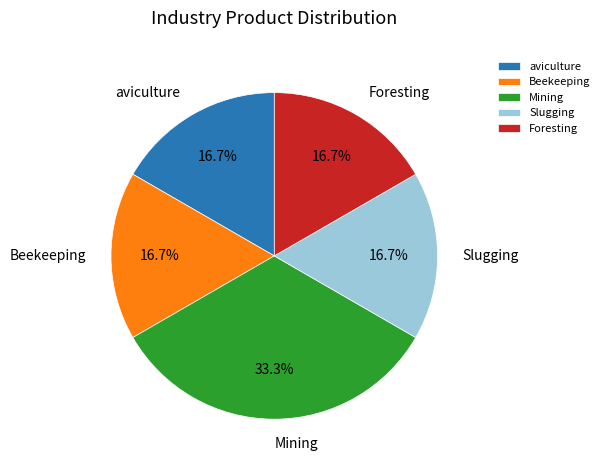

Does Beekeeping account for over 50% of the chart?

No